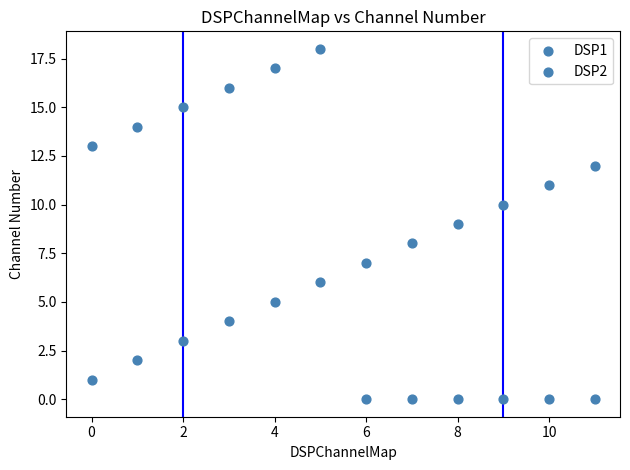

Count the number of points in this scatter plot.

24